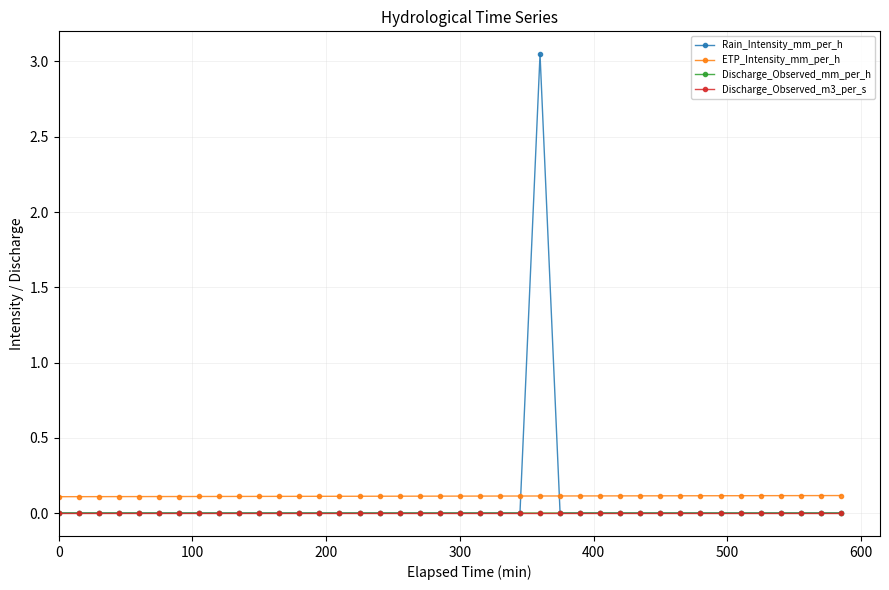

True or false: Rain_Intensity_mm_per_h has more than 0 points higher than both neighbors.

True